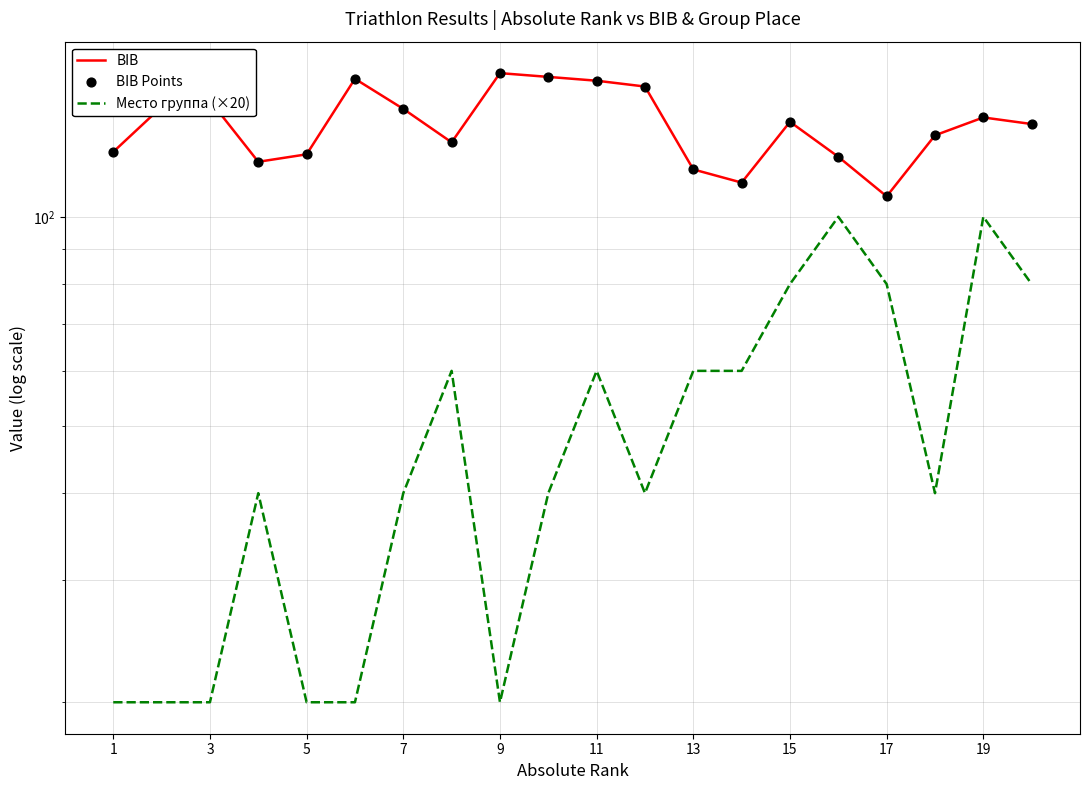

Which series has the largest total across all categories?

BIB